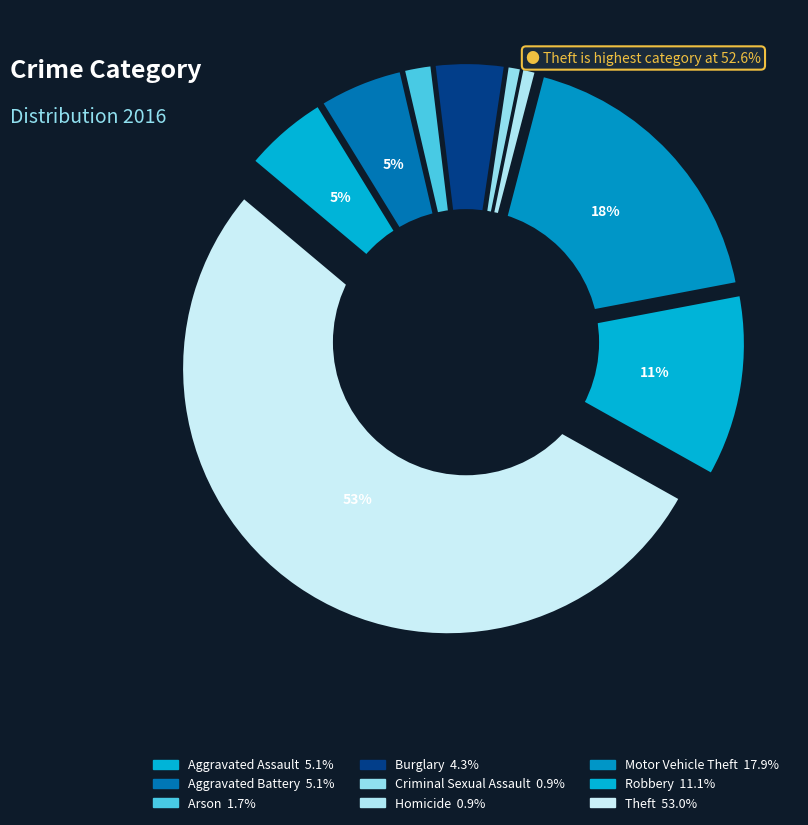

Count the number of slices in the pie.

9